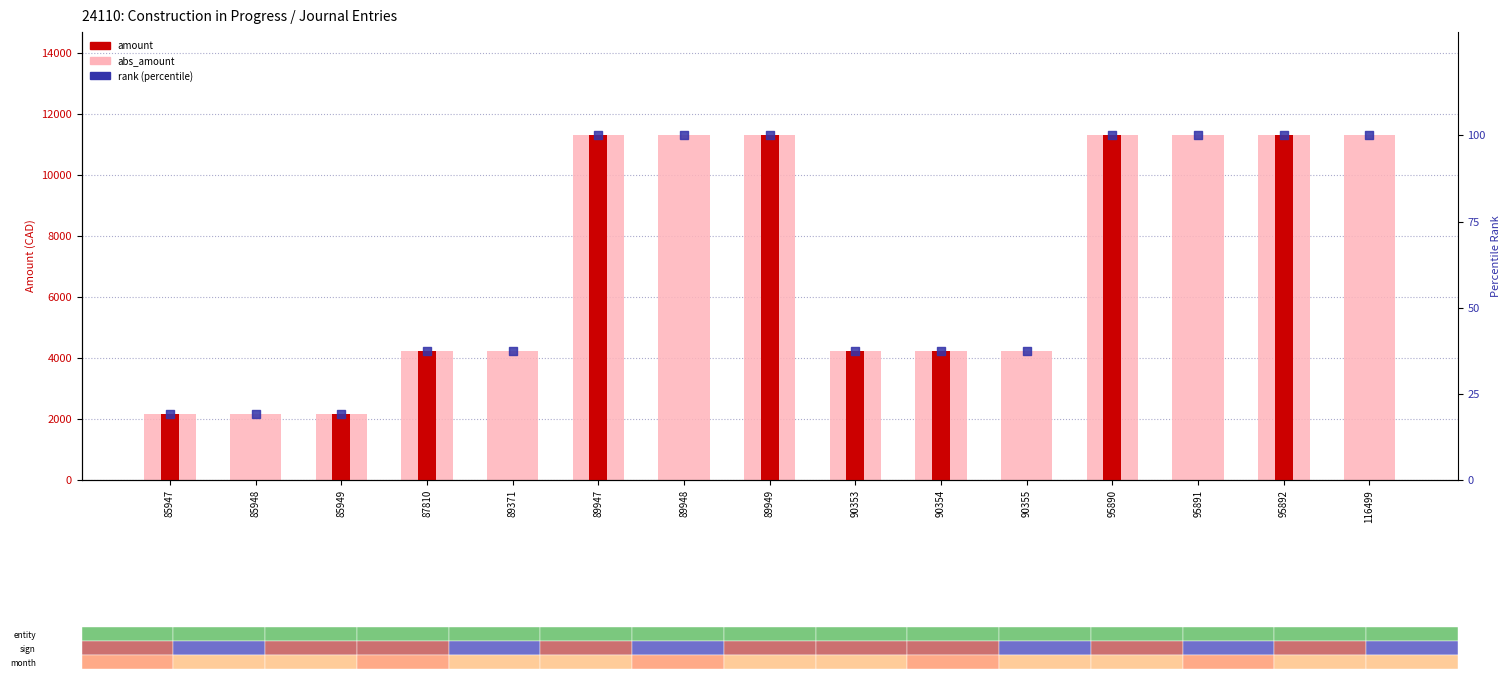

What are all the series names shown in the legend?

abs_amount, amount, rank